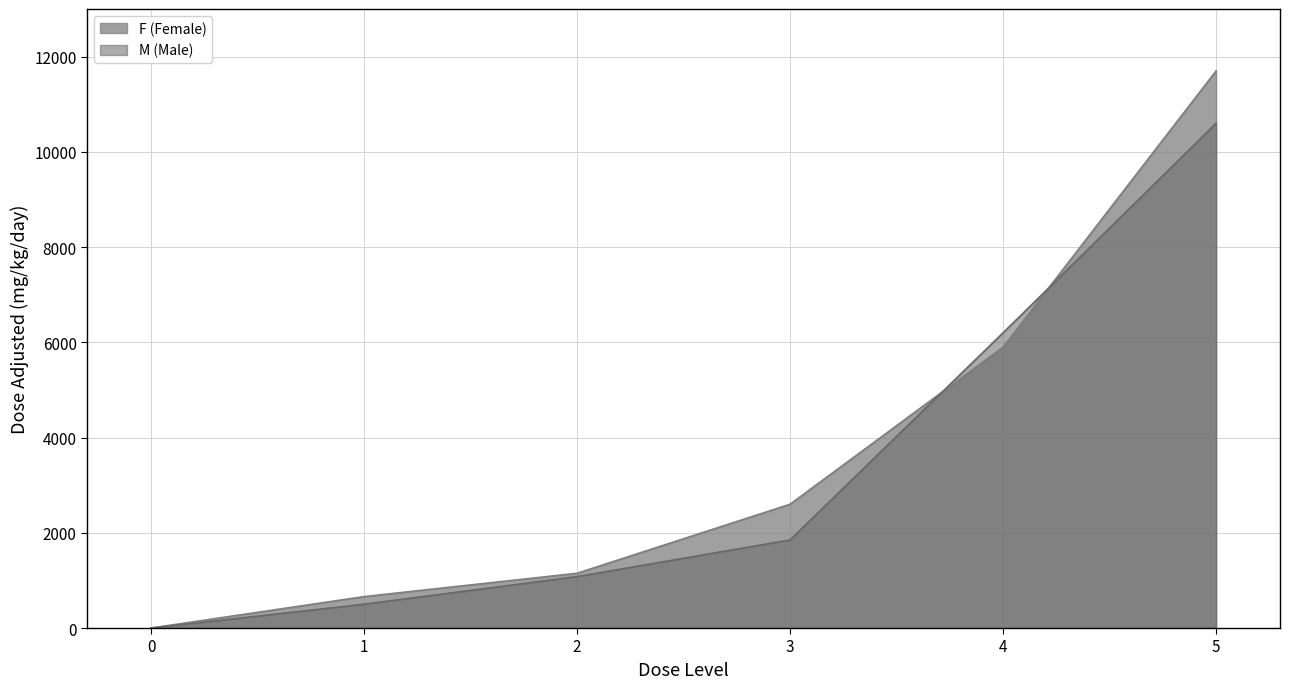

Reading left to right, what are all the values shown in this chart?

F (Female): 0=0	1=660	2=1150	3=2600	4=5900	5=11700
M (Male): 0=0	1=500	2=1080	3=1850	4=6200	5=10600